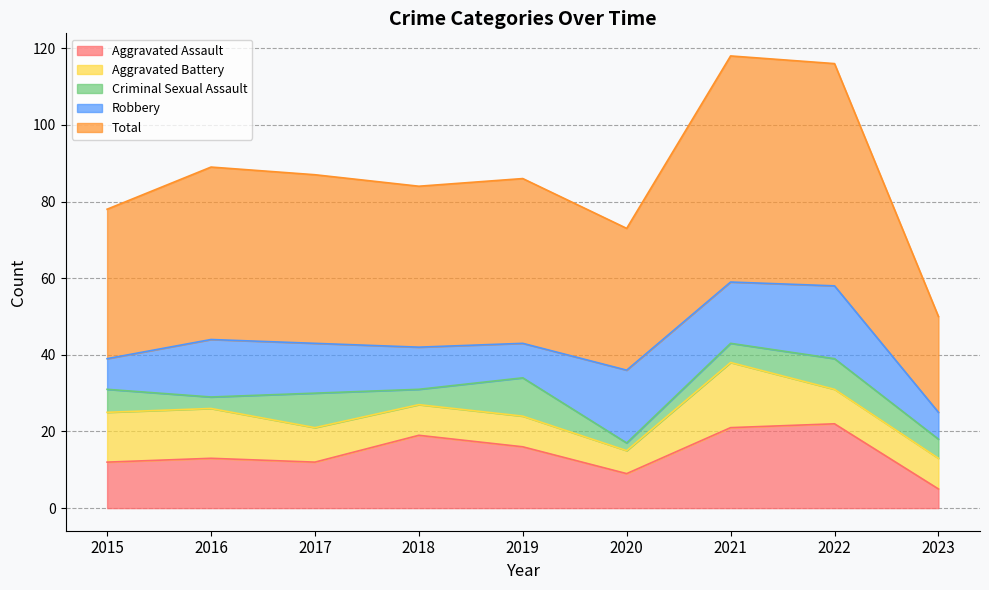

The value of Aggravated Assault at 2023 is 5. True or false?

True